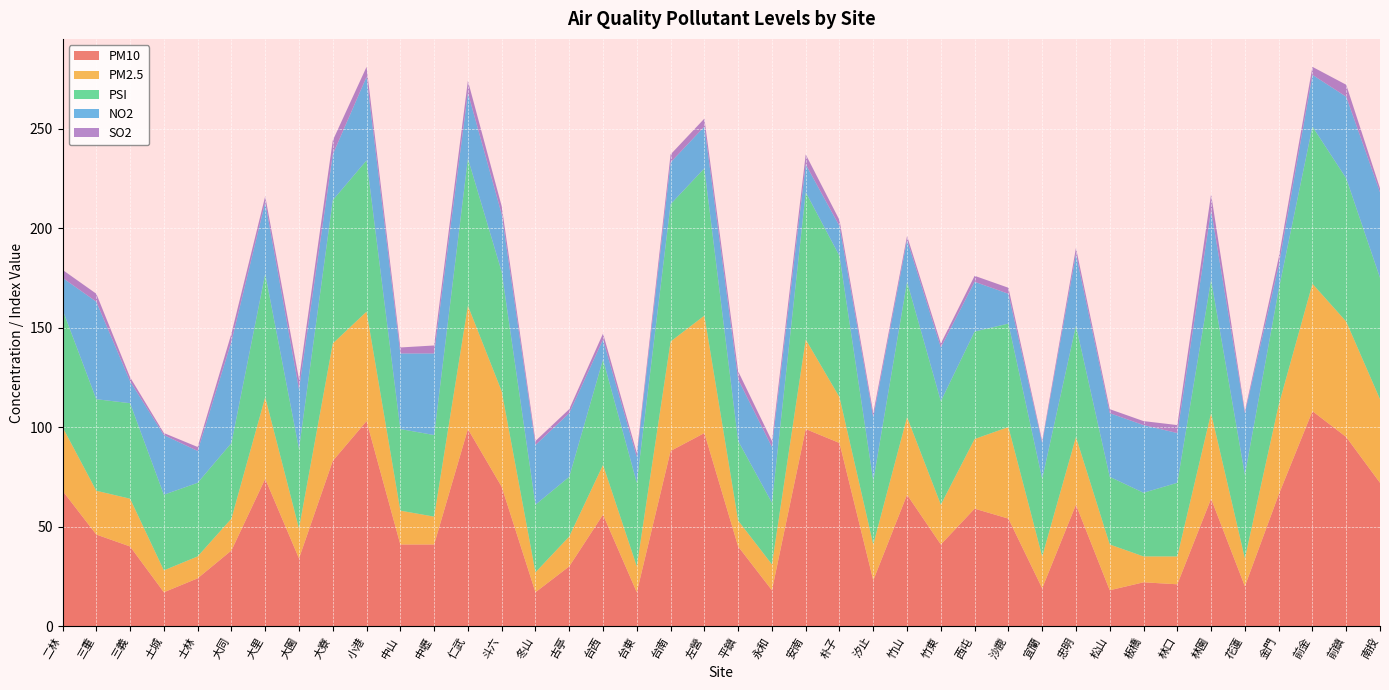

Reading right to left, transcribe all the data shown in this chart.

PM10: 南投=72	前鎮=95	前金=108	金門=66	花蓮=20	林園=64	林口=21	板橋=22	松山=18	忠明=61	宜蘭=19	沙鹿=54	西屯=59	竹東=41	竹山=66	汐止=23	朴子=92	安南=99	永和=18	平鎮=40	左營=97	台南=88	台東=17	台西=56	古亭=30	冬山=17	斗六=70	仁武=99	中壢=41	中山=41	小港=103	大寮=83	大園=34	大里=74	大同=38	士林=24	土城=17	三義=40	三重=46	二林=68
PM2.5: 南投=42	前鎮=58	前金=64	金門=45	花蓮=14	林園=43	林口=14	板橋=13	松山=23	忠明=34	宜蘭=16	沙鹿=46	西屯=35	竹東=20	竹山=39	汐止=18	朴子=23	安南=45	永和=13	平鎮=13	左營=59	台南=55	台東=13	台西=25	古亭=15	冬山=10	斗六=48	仁武=62	中壢=14	中山=17	小港=55	大寮=59	大園=15	大里=41	大同=16	士林=11	土城=11	三義=24	三重=22	二林=32
PSI: 南投=61	前鎮=72	前金=79	金門=58	花蓮=42	林園=67	林口=37	板橋=32	松山=34	忠明=56	宜蘭=39	沙鹿=52	西屯=54	竹東=52	竹山=68	汐止=32	朴子=71	安南=74	永和=31	平鎮=40	左營=74	台南=69	台東=42	台西=53	古亭=30	冬山=34	斗六=60	仁武=74	中壢=41	中山=41	小港=76	大寮=72	大園=40	大里=62	大同=38	士林=37	土城=38	三義=48	三重=46	二林=59
NO2: 南投=43	前鎮=41	前金=26	金門=12	花蓮=31	林園=35	林口=25	板橋=34	松山=32	忠明=36	宜蘭=18	沙鹿=15	西屯=25	竹東=27	竹山=21	汐止=32	朴子=15	安南=14	永和=28	平鎮=31	左營=21	台南=21	台東=13	台西=10	古亭=32	冬山=30	斗六=29	仁武=33	中壢=41	中山=38	小港=42	大寮=23	大園=30	大里=36	大同=51	士林=16	土城=30	三義=11	三重=49	二林=16
SO2: 南投=2	前鎮=6	前金=4	金門=4	花蓮=1	林園=8	林口=4	板橋=2	松山=2	忠明=3	宜蘭=1	沙鹿=3	西屯=3	竹東=2	竹山=2	汐止=2	朴子=3	安南=5	永和=3	平鎮=4	左營=4	台南=4	台東=2	台西=3	古亭=2	冬山=2	斗六=4	仁武=6	中壢=4	中山=3	小港=5	大寮=7	大園=5	大里=3	大同=4	士林=2	土城=1	三義=2	三重=4	二林=4